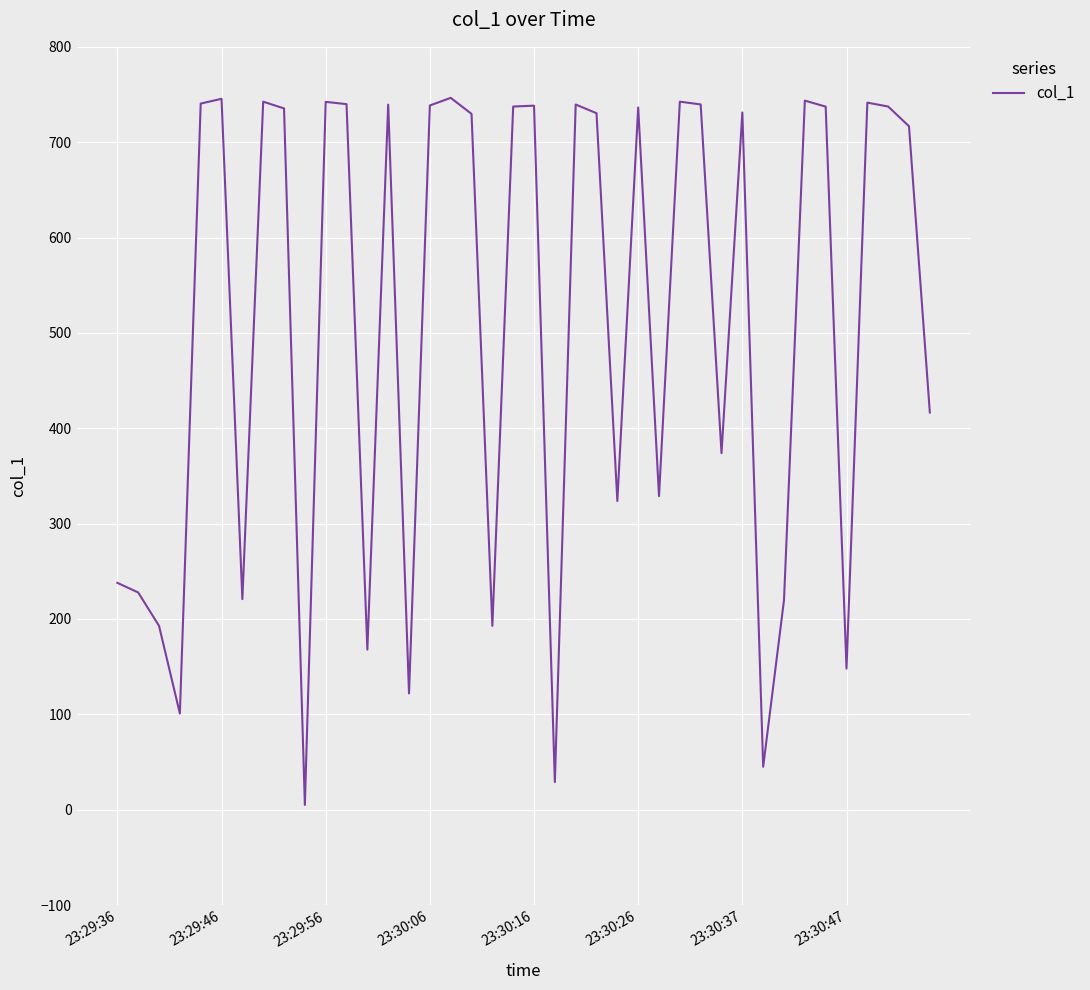

What is the maximum value shown in the chart?

746.5